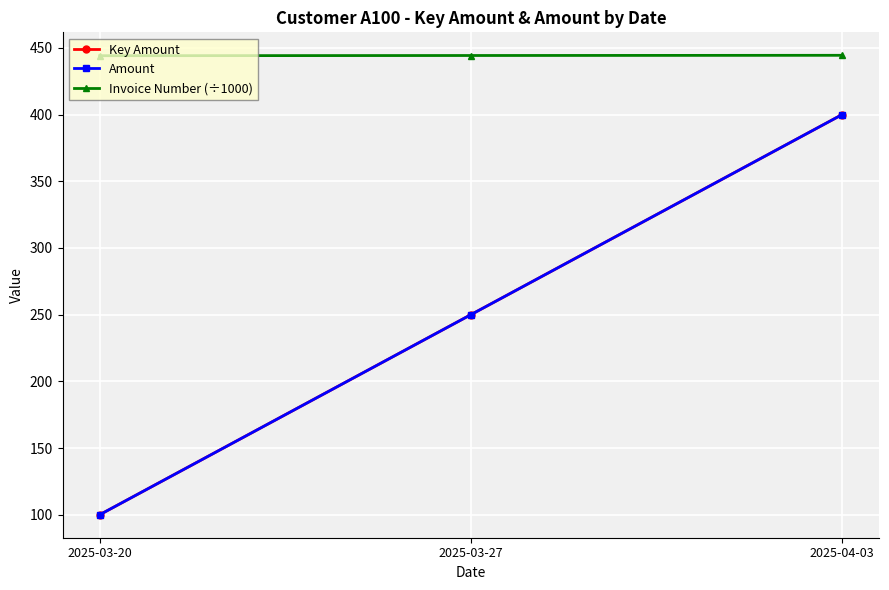

The Key Amount series shows 144.1 at 2025-03-20. True or false?

False